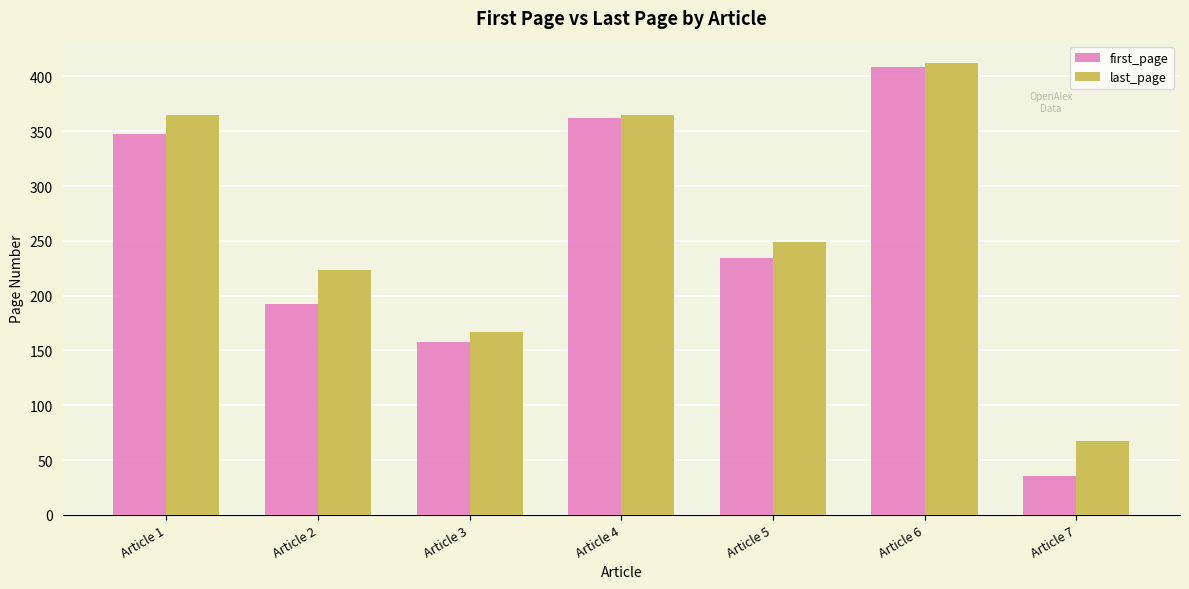

The value of last_page at Article 1 is 365. True or false?

True